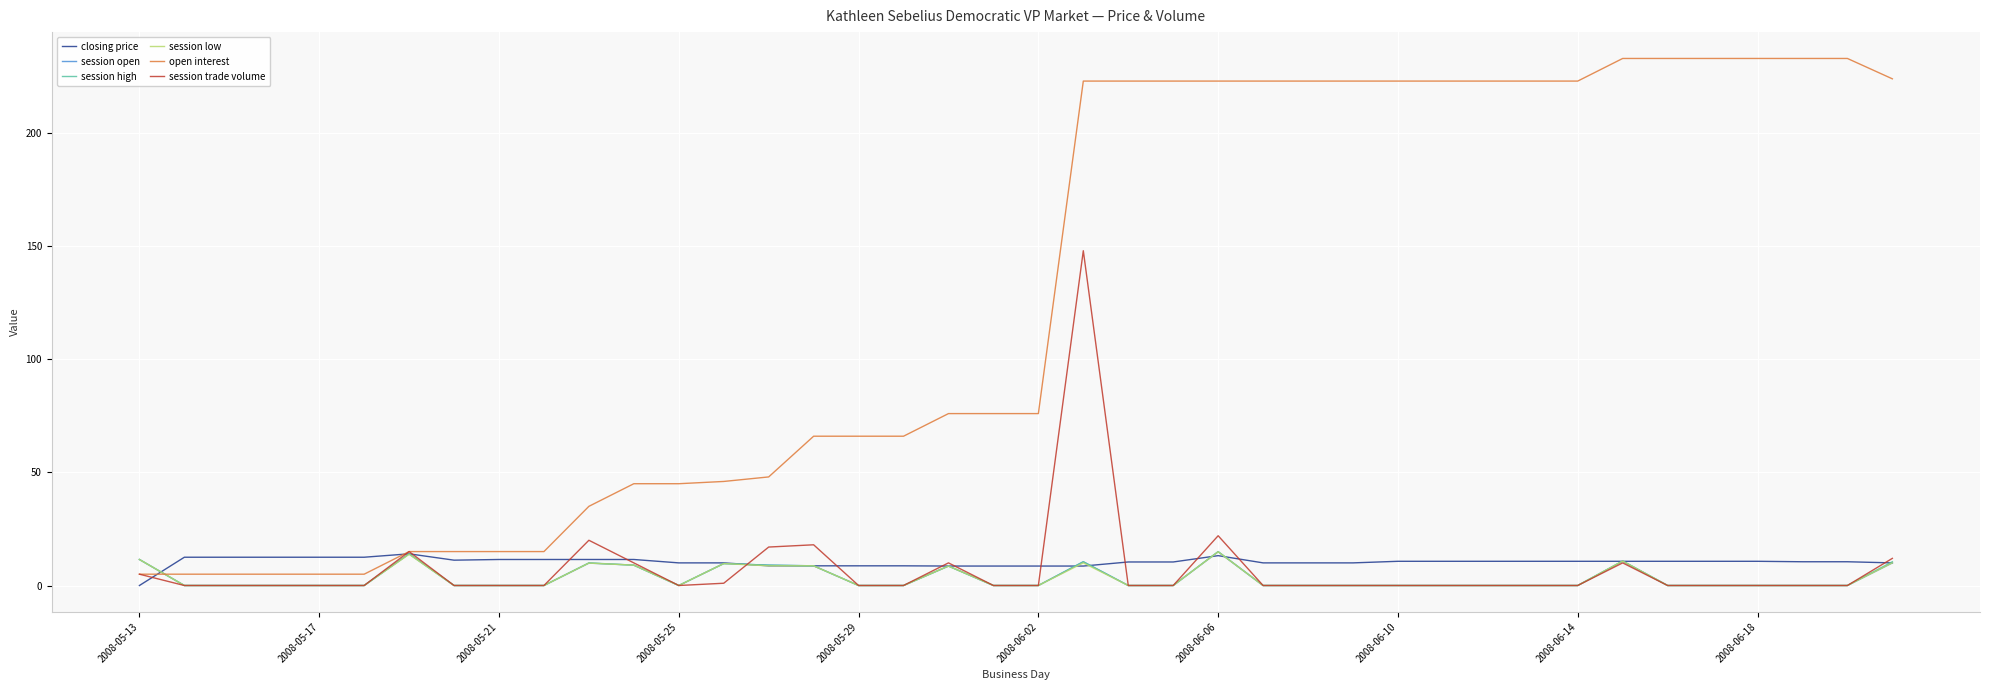

Which series has the widest spread of values?

open interest